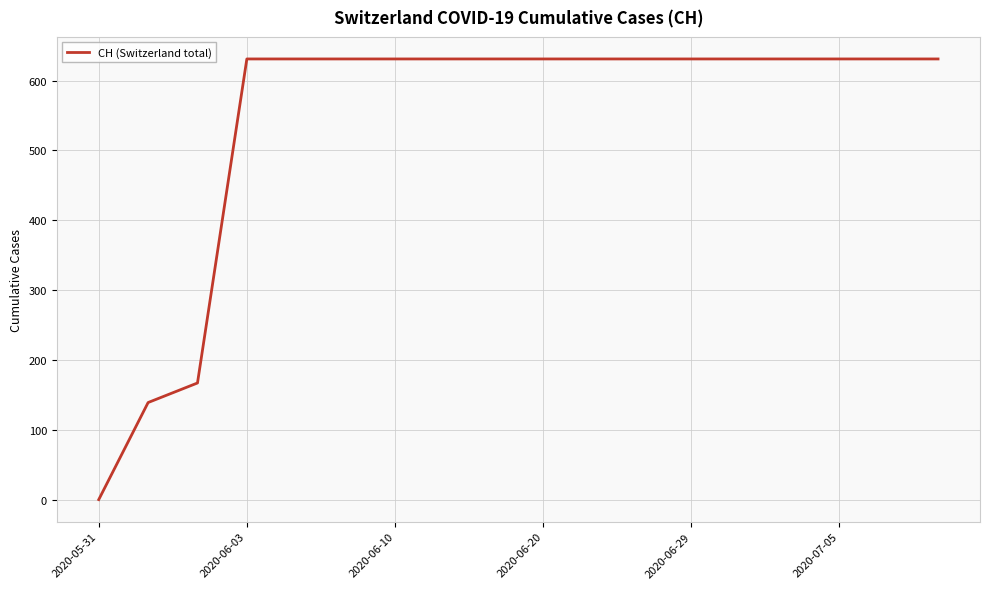

Count the number of data series in this chart.

1